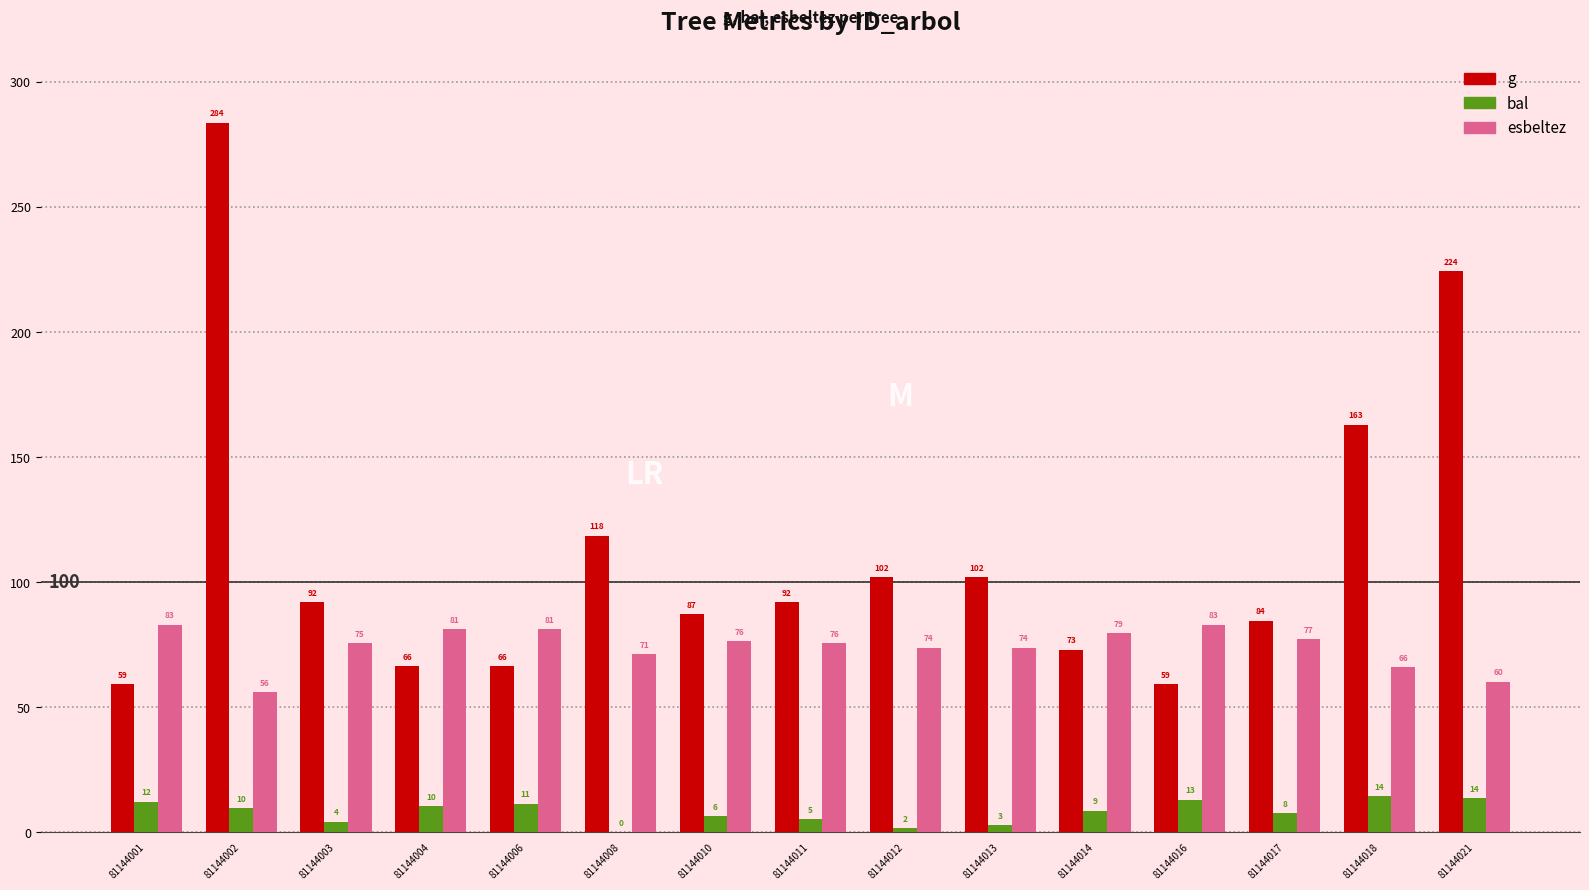

At which label does bal first exceed 8?

81144001